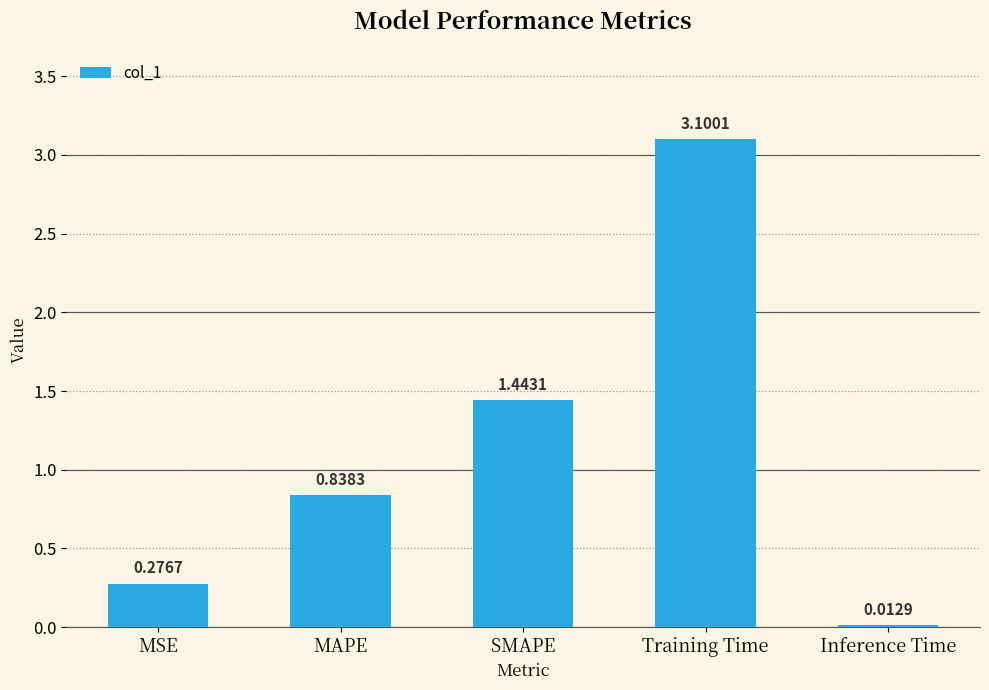

At which label is the value closest to 1?

MAPE